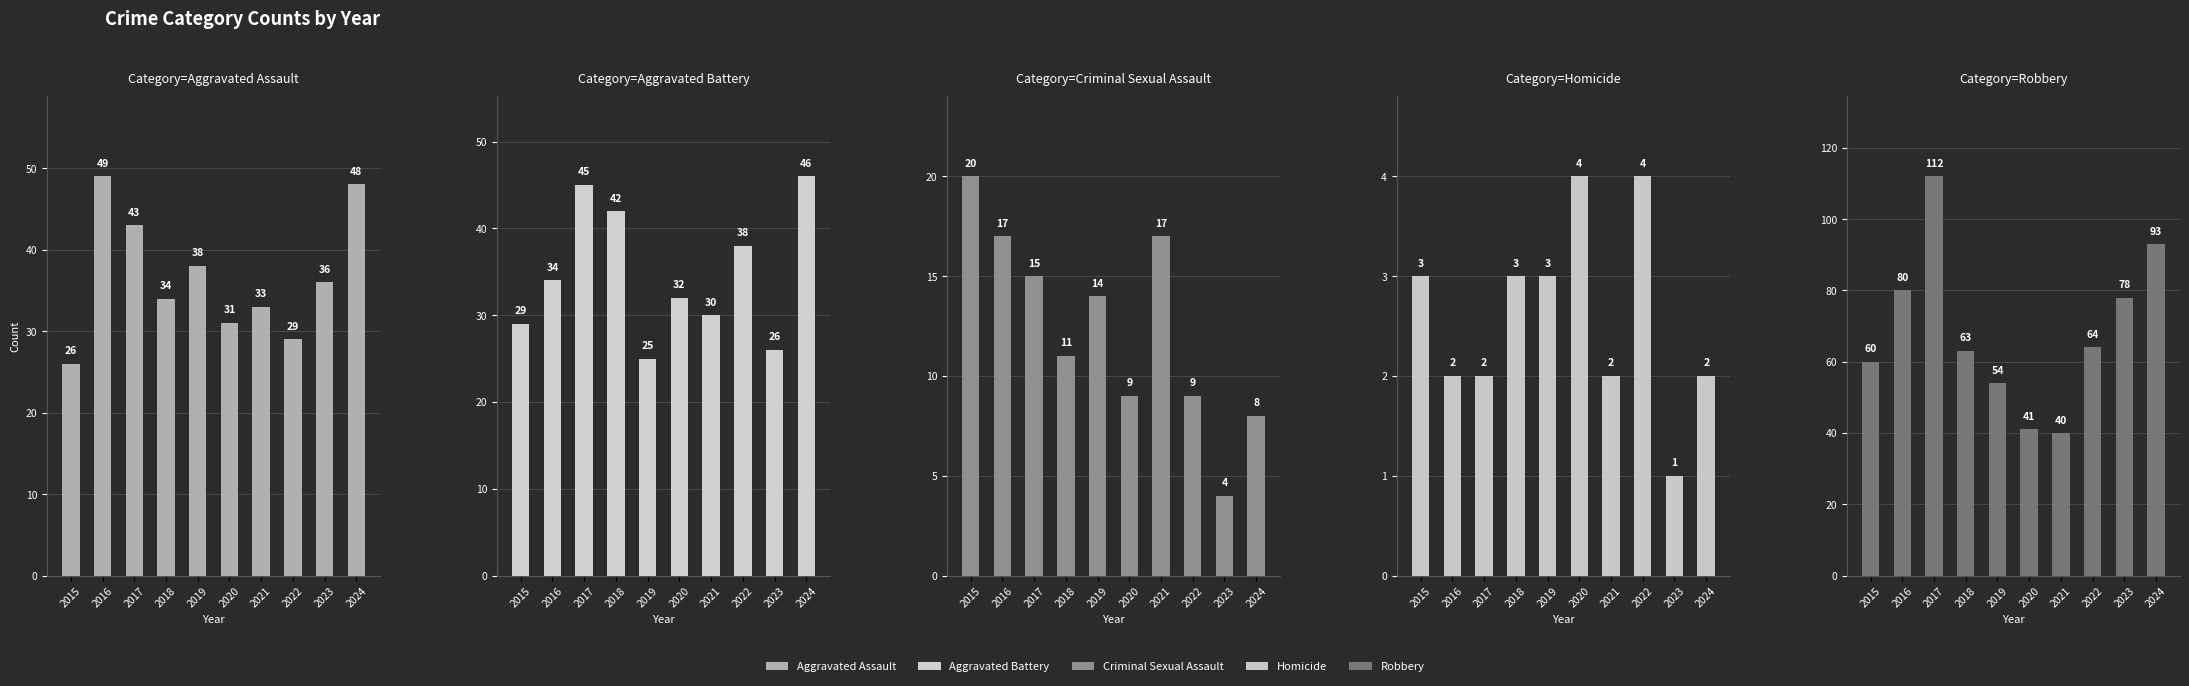

How many data points in Criminal Sexual Assault are above 14?

4